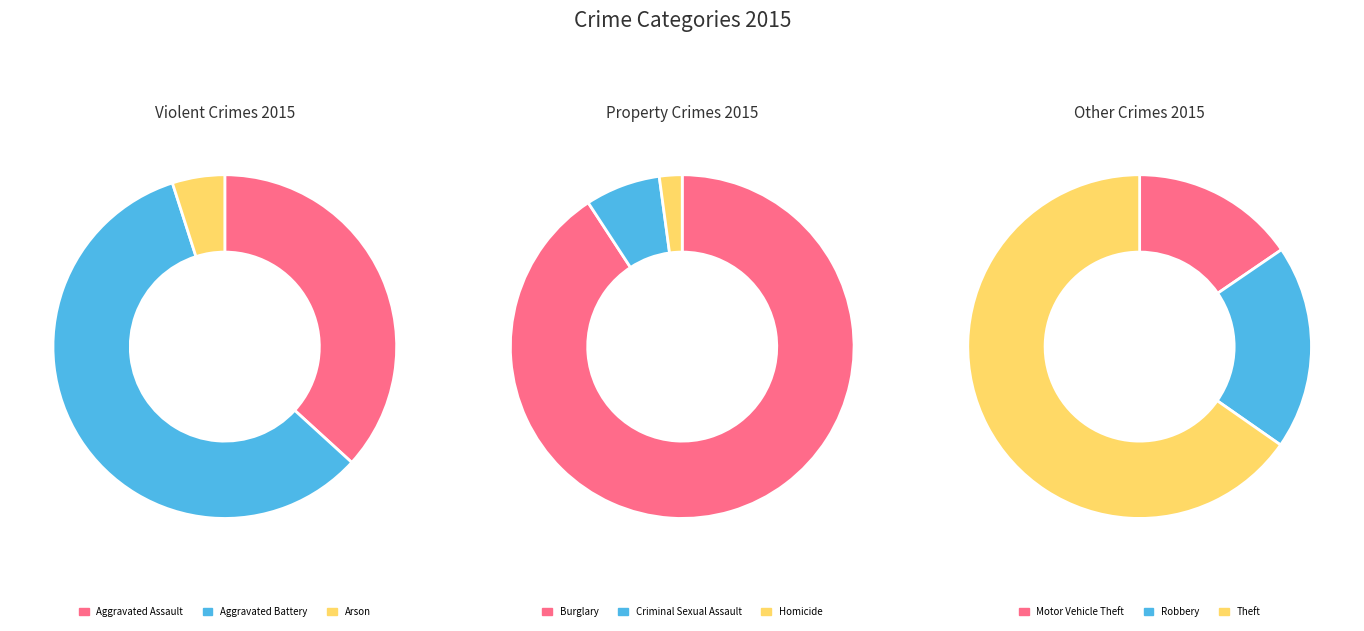

The Aggravated Assault slice represents 1% of the pie. True or false?

False